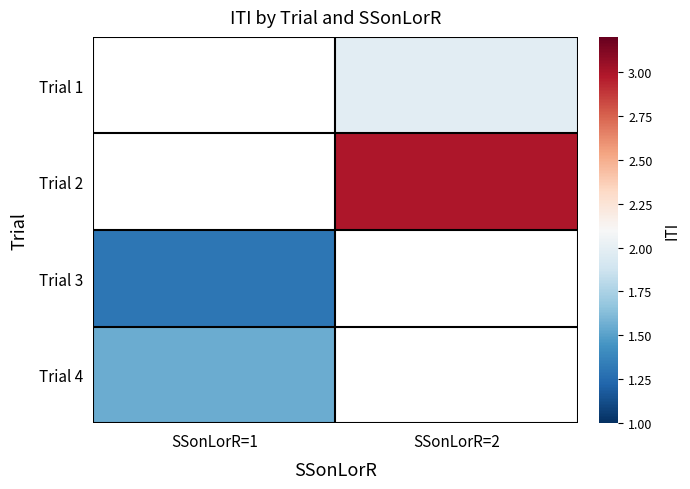

What is the spread (max minus min) of values at SSonLorR=2?

1.0